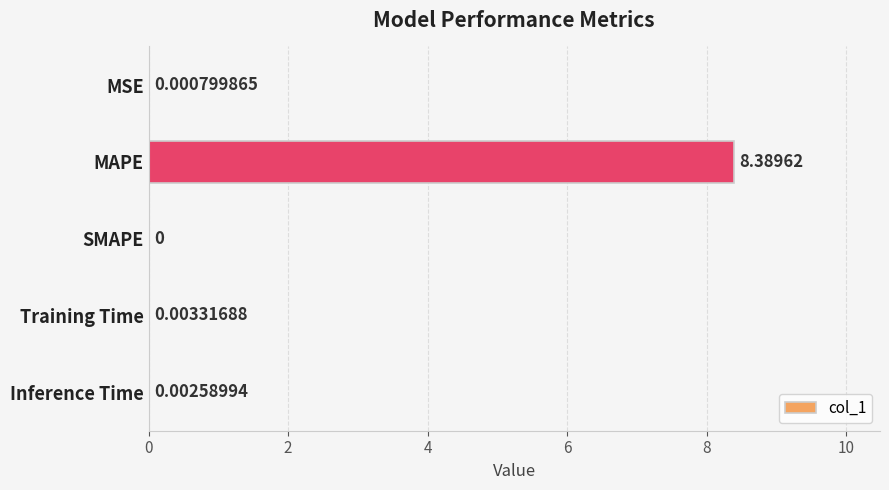

What is the sum of all values?

8.4